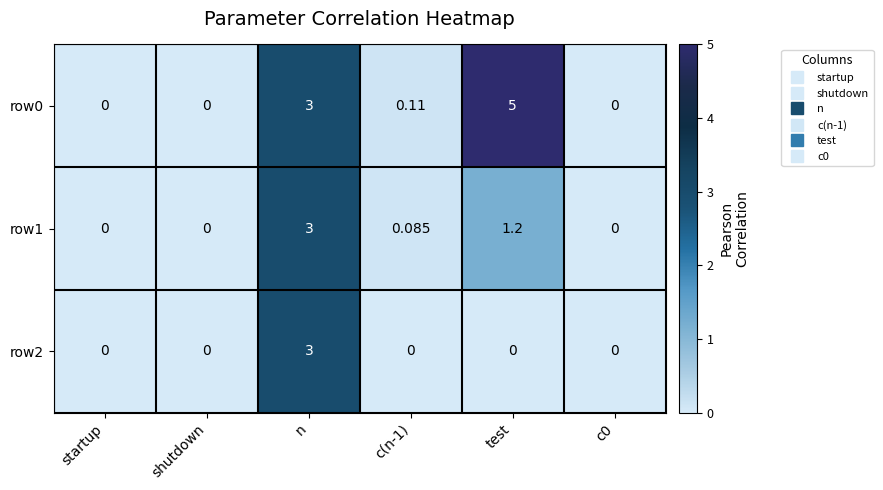

At which label does row0 reach its peak?

test